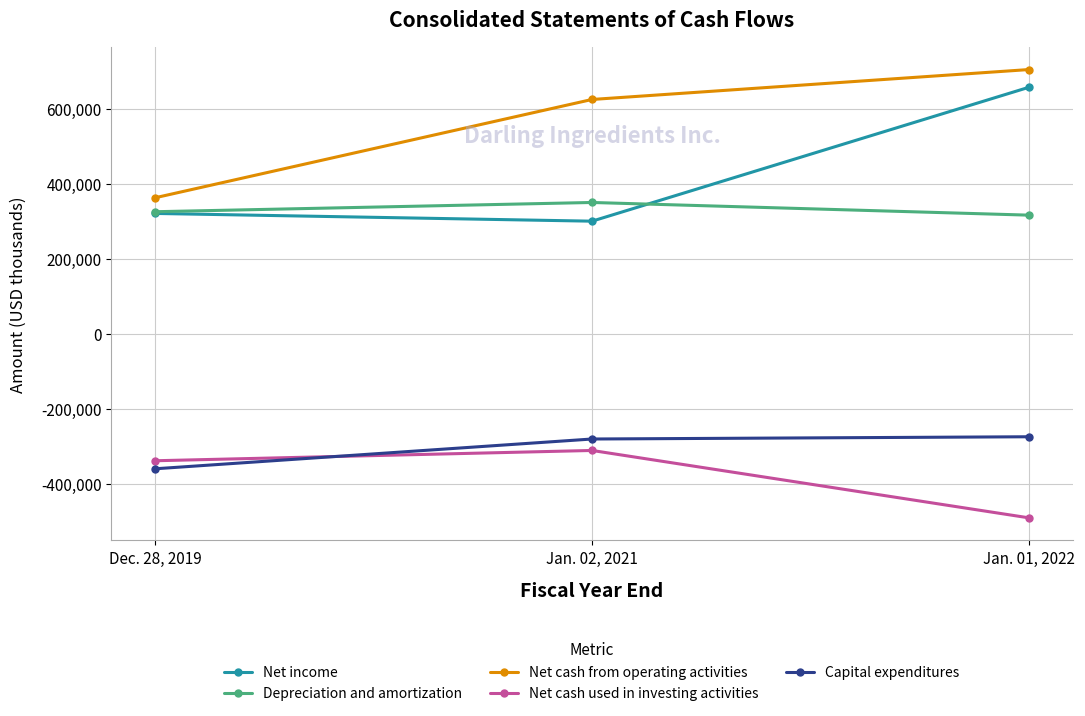

Between Dec. 28, 2019 and Jan. 02, 2021, which series saw the biggest shift?

Net cash from operating activities